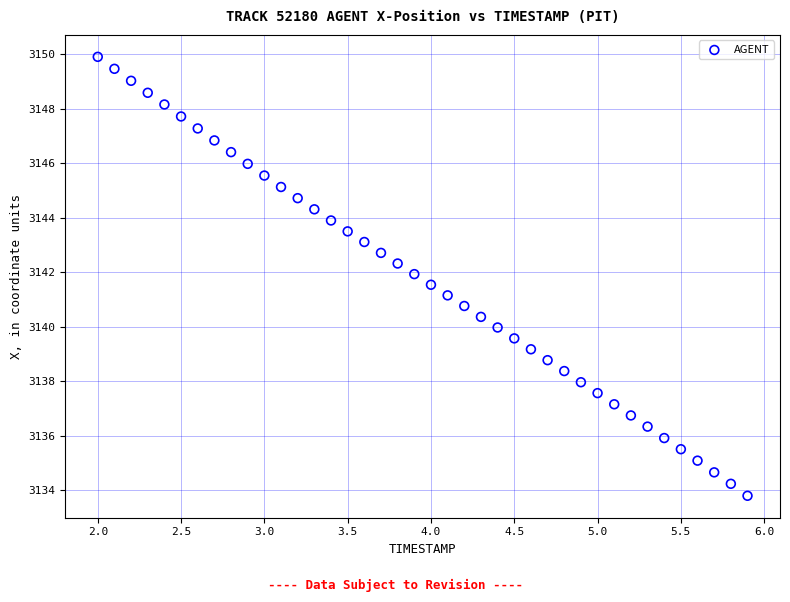

What is the range of Y values (max minus min)?

16.1